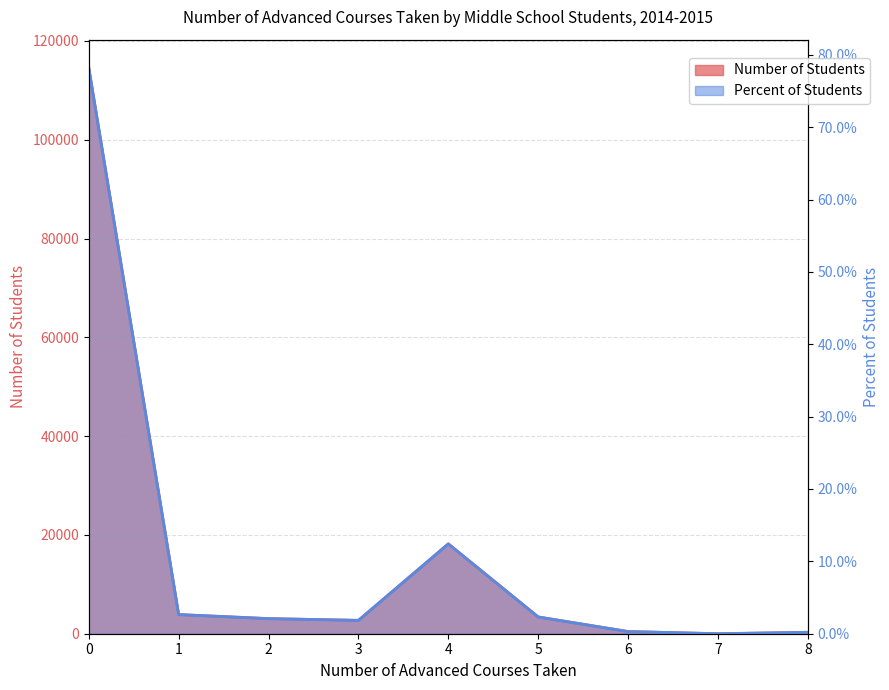

What is the maximum value for Percent of Students?

0.8